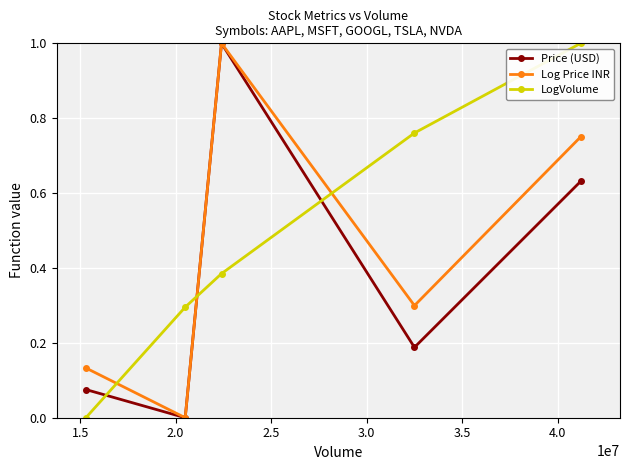

List the series in order of their overall mean, lowest first.

Price (USD), Log Price INR, LogVolume